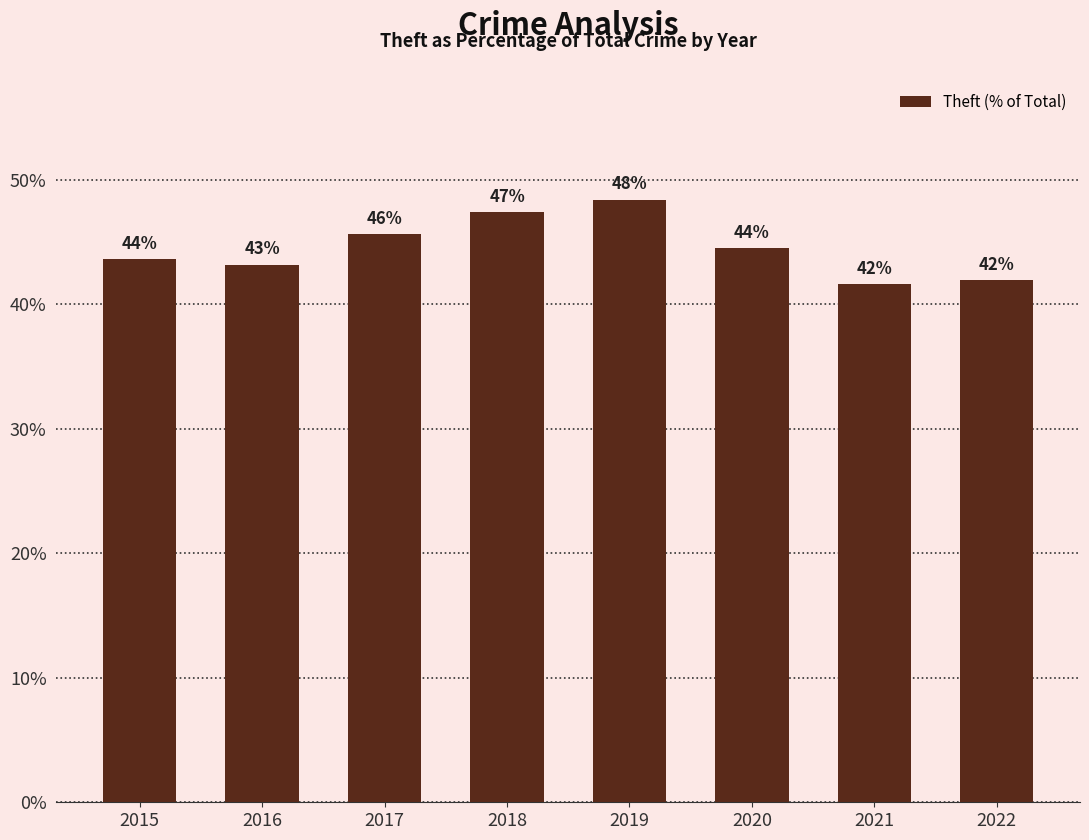

What is the value of the 6th bar from the left?

44.5